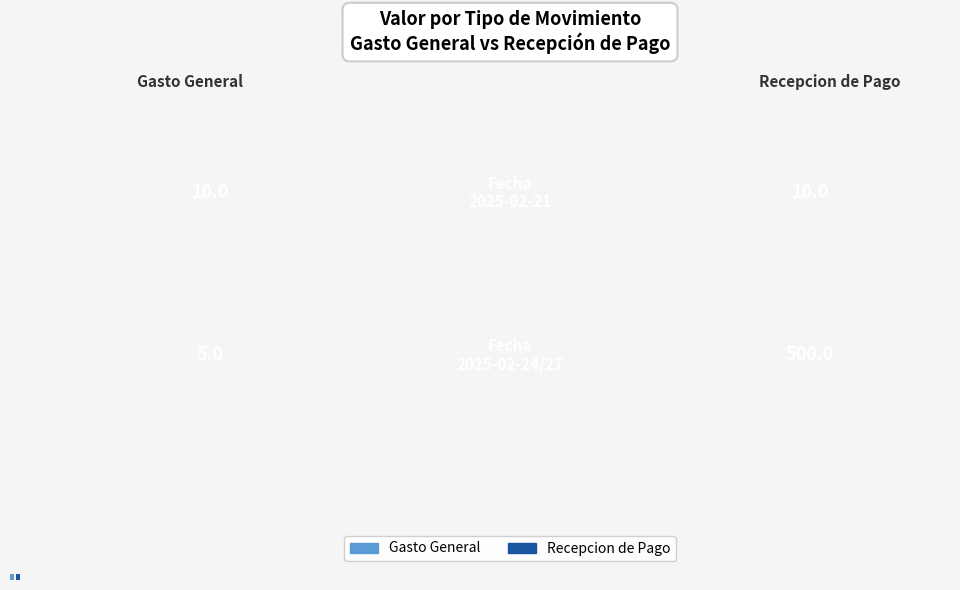

List the series in order of their overall mean, highest first.

Recepcion de Pago, Gasto General